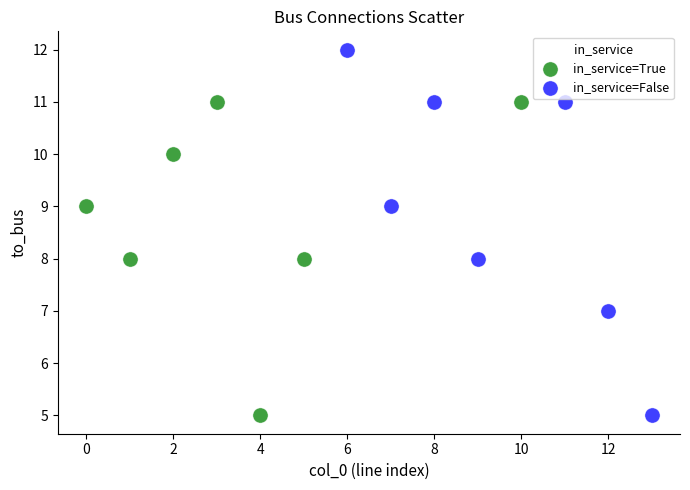

Which series contains the highest Y value?

in_service=False